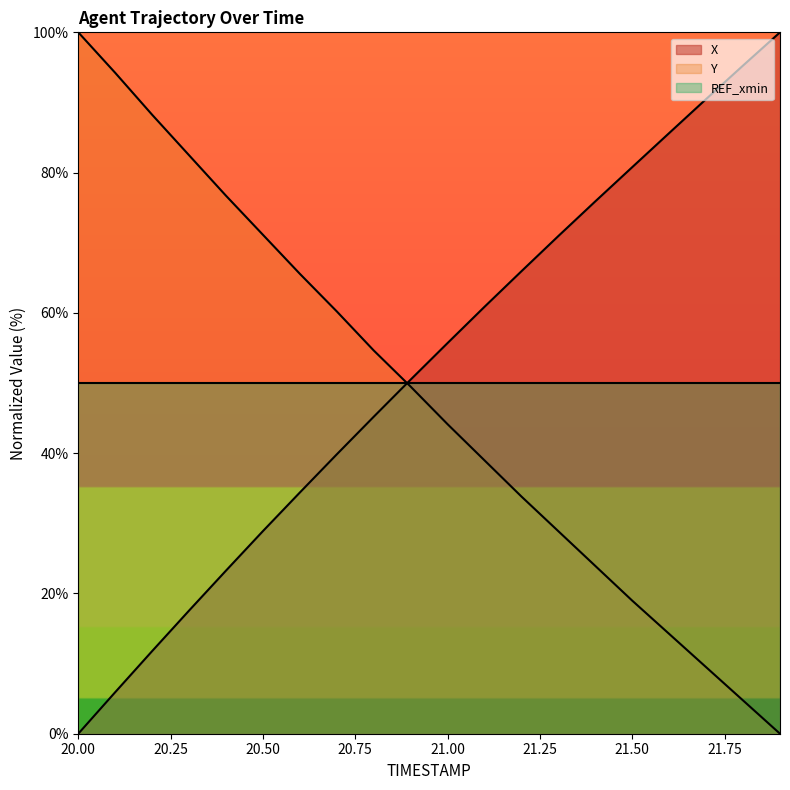

Reading left to right, what are all the values shown in this chart?

X: 20.0=0.0	20.1=5.9	20.2=11.8	20.3=17.6	20.4=23.3	20.5=28.9	20.6=34.4	20.7=39.8	20.8=45.2	20.9=50.5	21.0=55.7	21.1=60.9	21.2=65.9	21.3=71.0	21.4=75.9	21.5=80.8	21.6=85.6	21.7=90.5	21.8=95.3	21.9=100.0
Y: 20.0=100.0	20.1=94.2	20.2=88.2	20.3=82.5	20.4=76.7	20.5=71.1	20.6=65.6	20.7=60.2	20.8=54.6	20.9=49.5	21.0=44.1	21.1=39.0	21.2=33.8	21.3=28.9	21.4=23.9	21.5=19.0	21.6=14.2	21.7=9.5	21.8=4.7	21.9=0.0